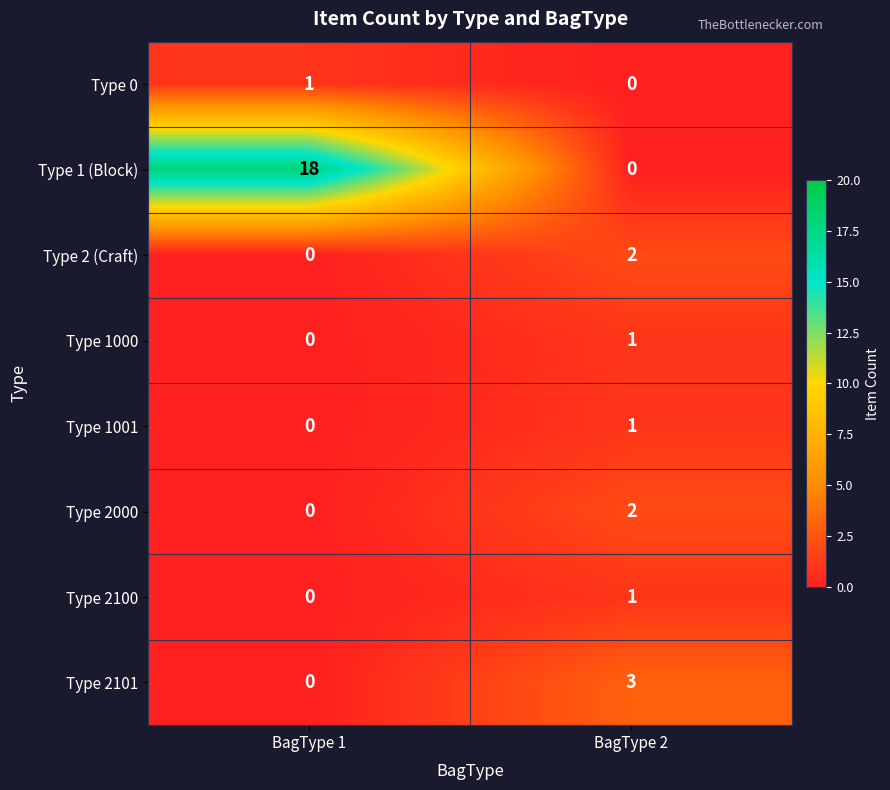

Is it true that Type 1000 equals 1 at BagType 2?

True